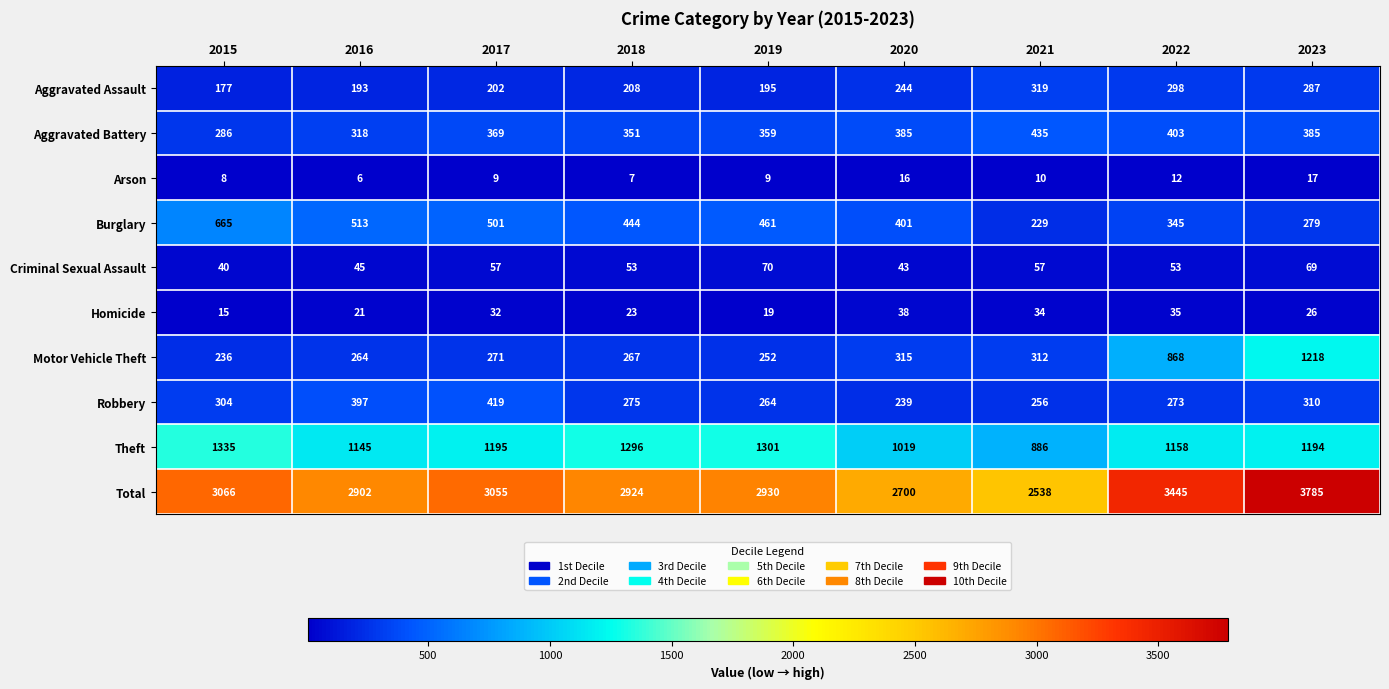

At which label does Robbery first exceed 275?

2015